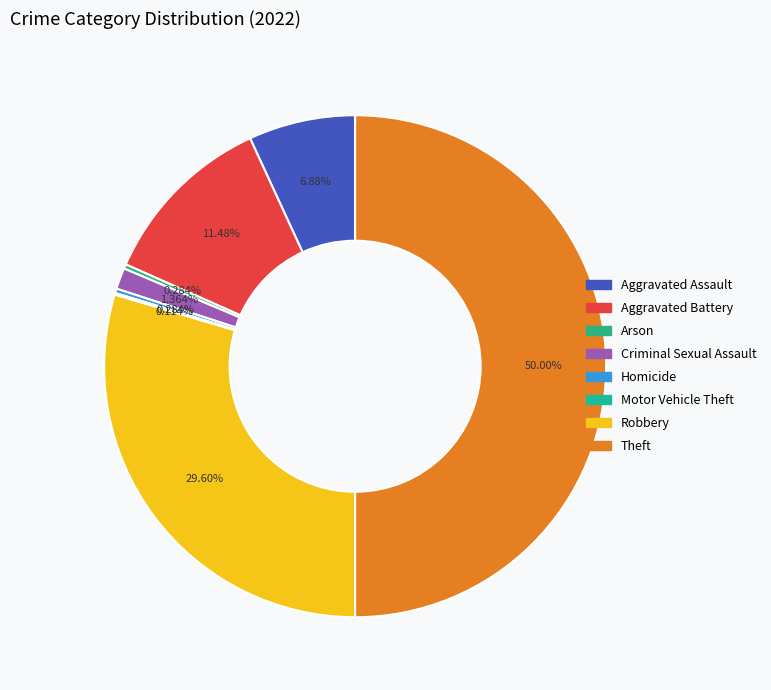

Which category has the biggest portion of the pie?

Theft